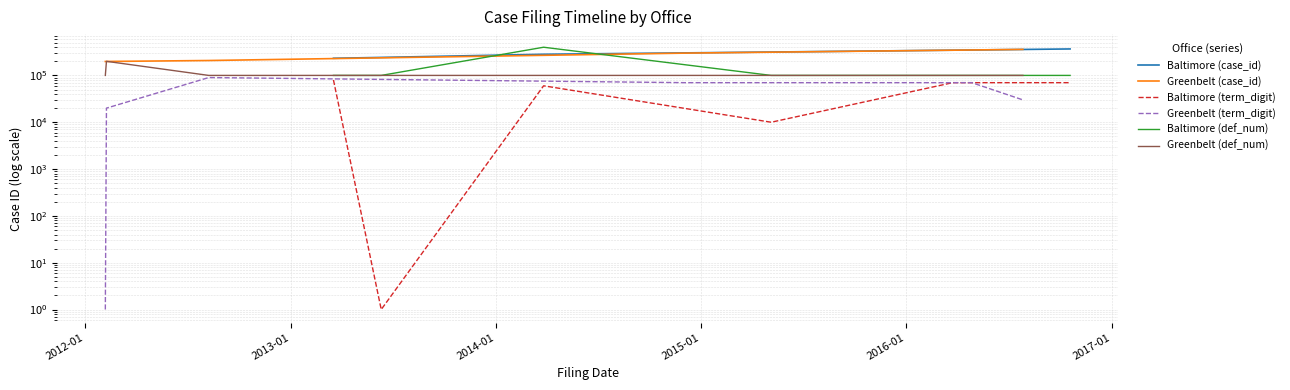

At how many categories does at least one series exceed 59401?

7